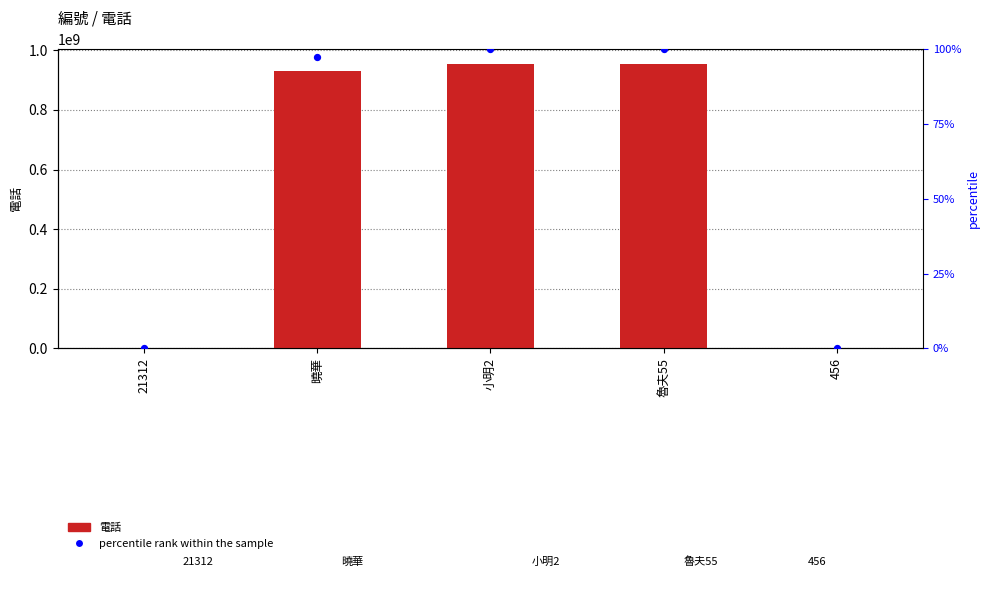

Which series reaches the maximum Y coordinate?

電話